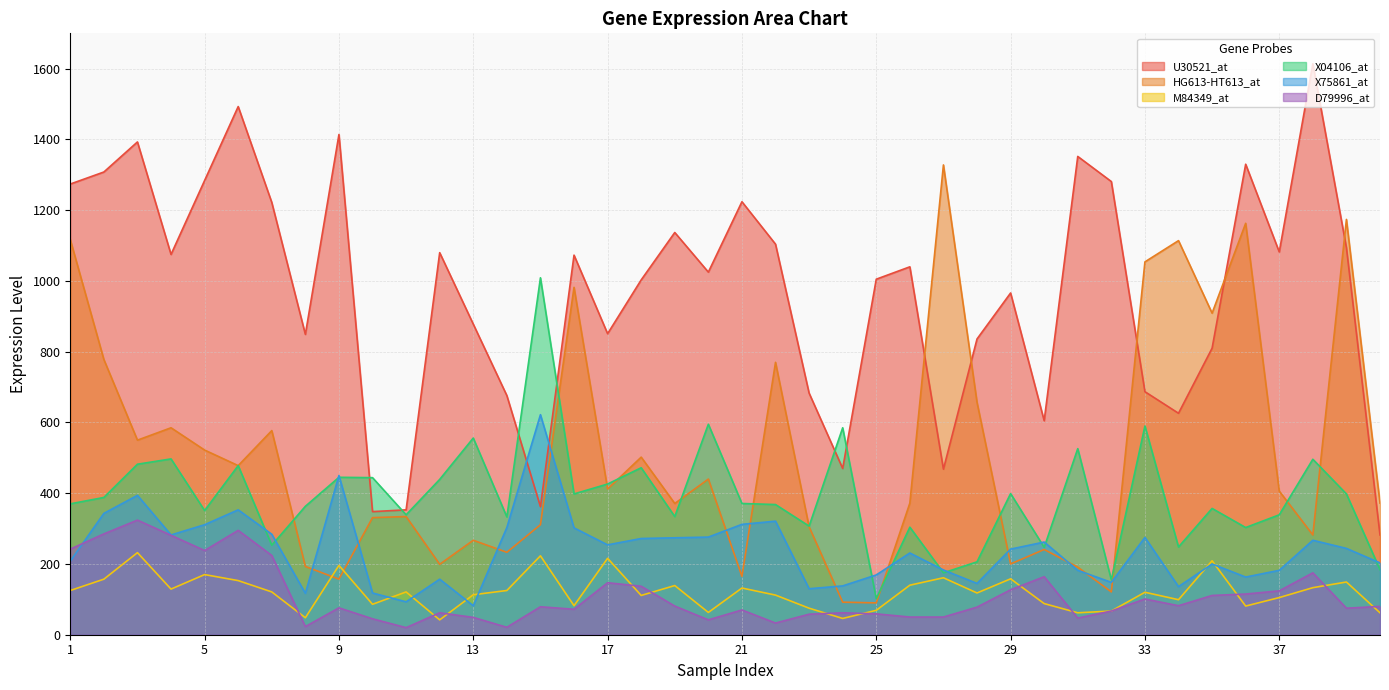

What is the sum of all X75861_at values?

9628